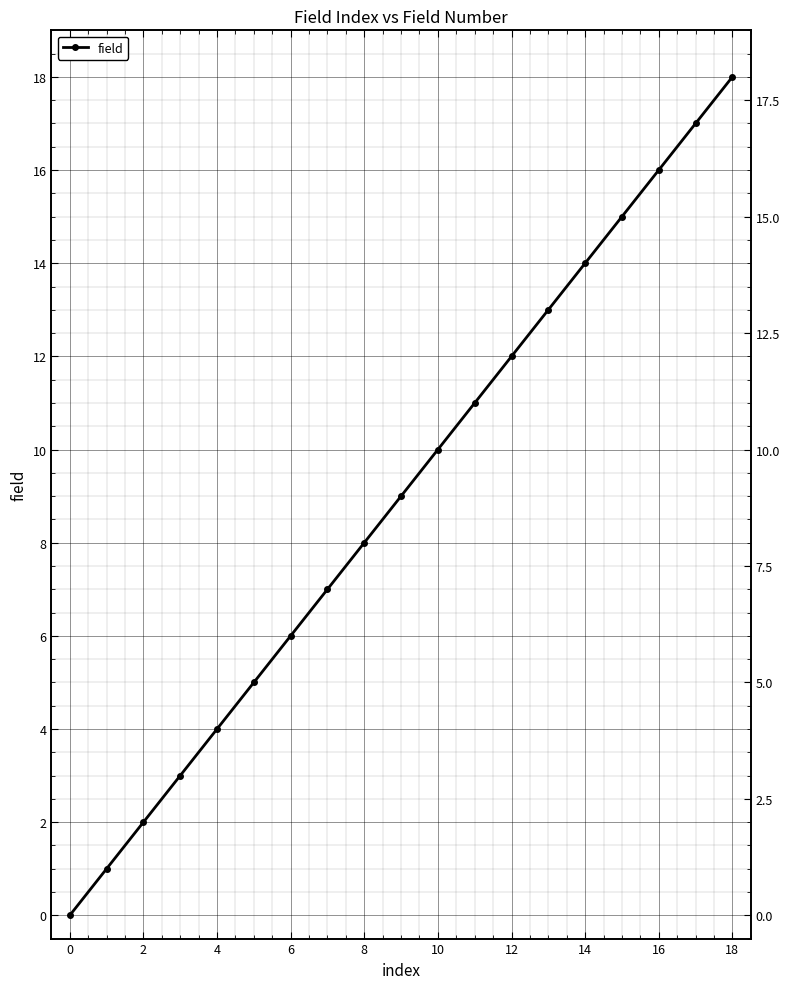

What is the value of the 5th point from the left?

4